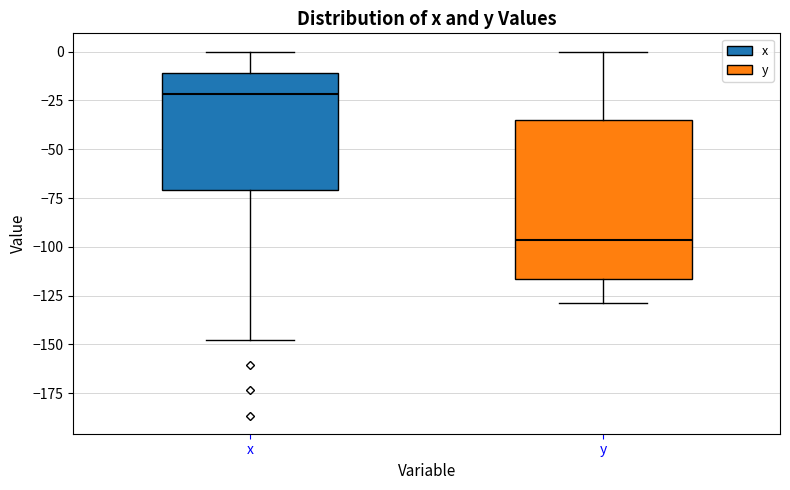

Reading left to right, transcribe this box plot: for each box, give where its median line is, the range the box spans, and where its two whiskers end, as read against the y-axis. The values are not printed on the chart, so give them approximately, as read against the axis.

x: median -20, box -70 to -10, whiskers -150 to 0
y: median -95, box -115 to -35, whiskers -130 to 0